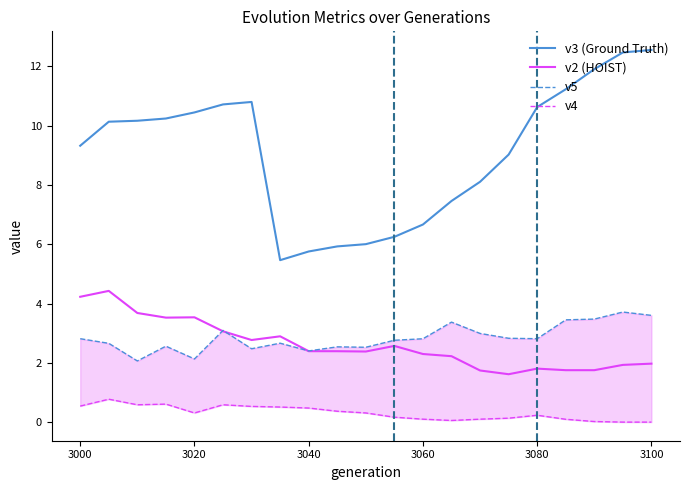

True or false: v2 (HOIST) and v3 (Ground Truth) cross at least once.

False